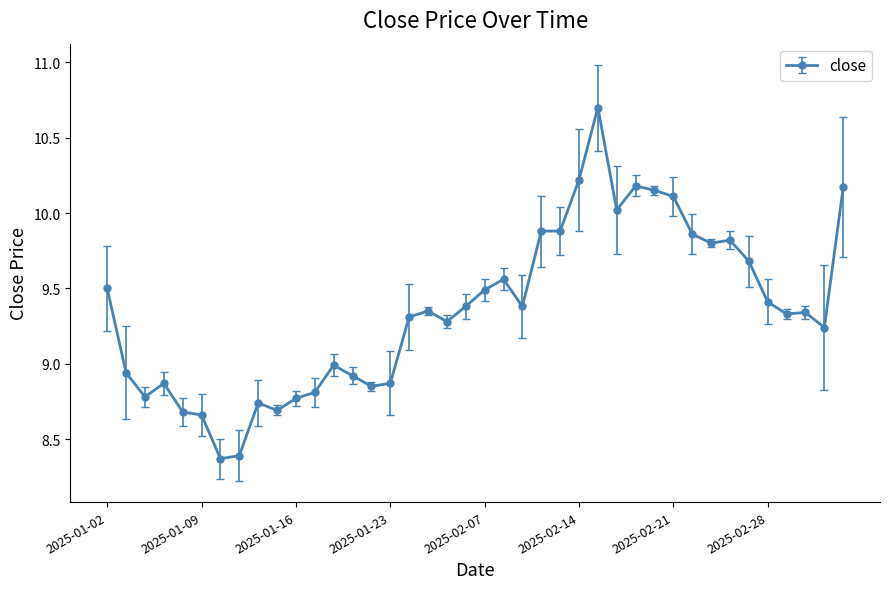

What is the minimum value shown in the chart?

8.4